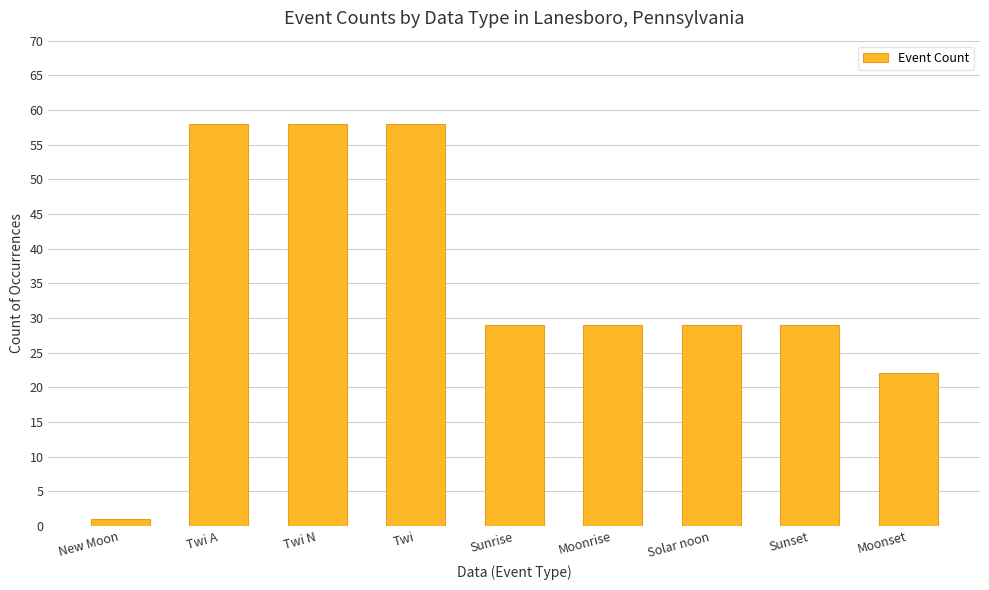

What is the difference between the second highest and minimum values?

57